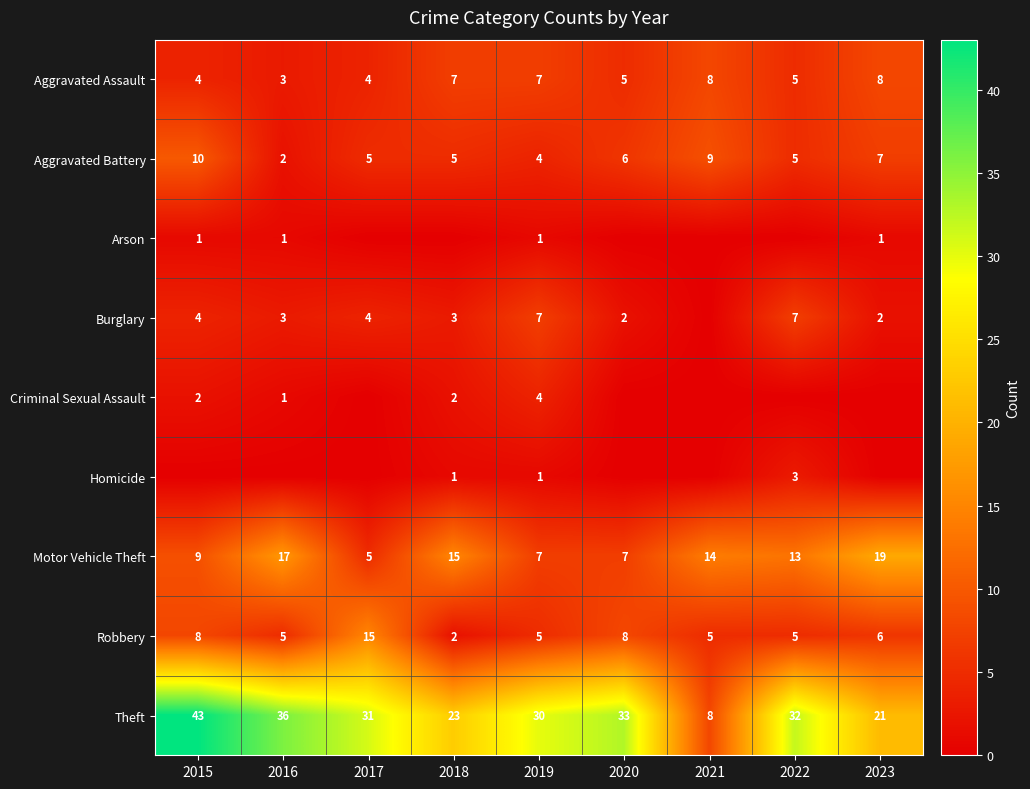

At which category is the sum across all series the highest?

2015